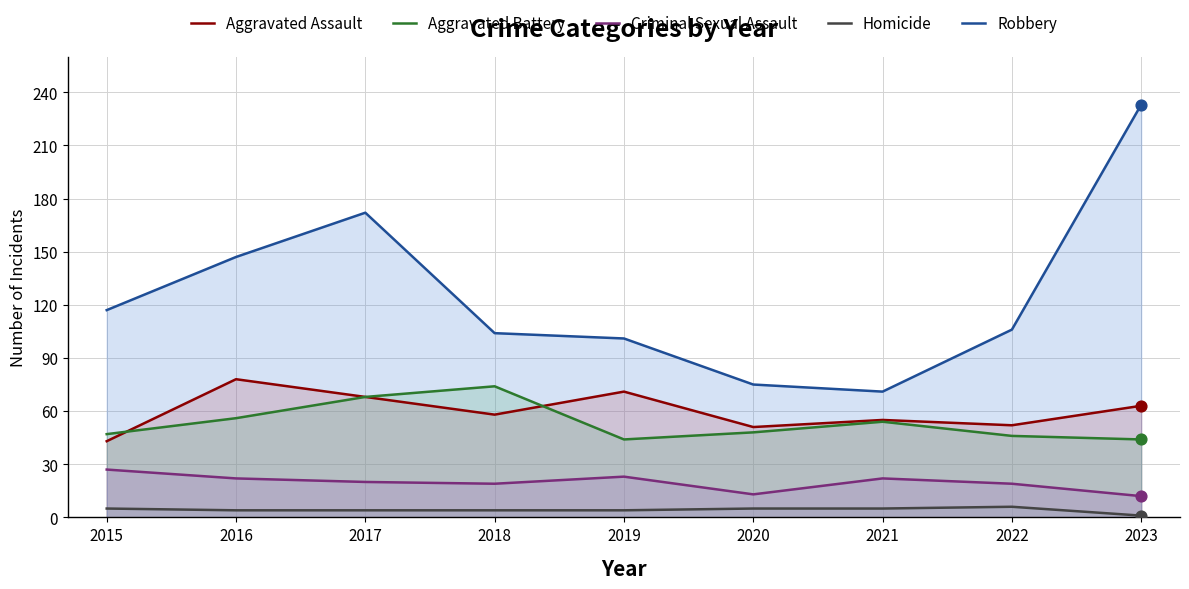

Which series has the largest total across all categories?

Robbery